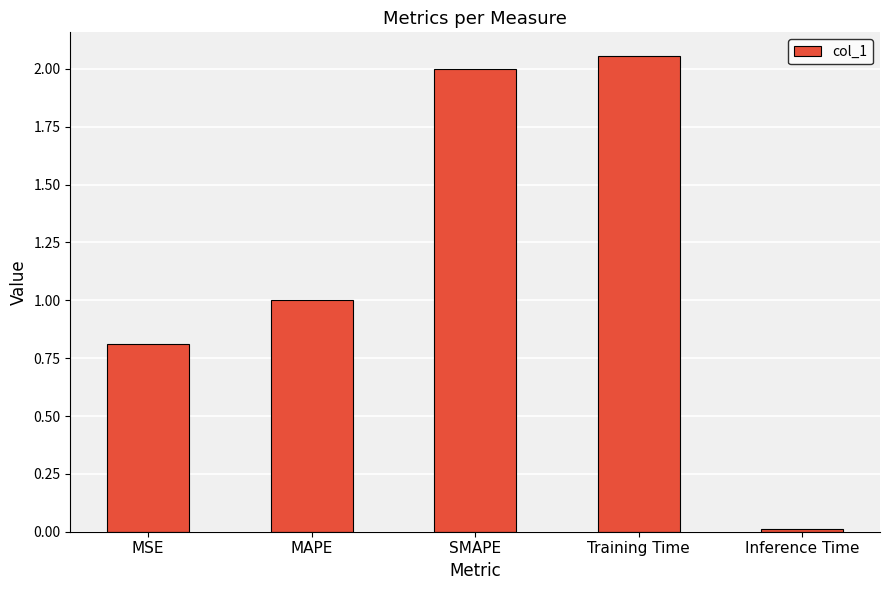

Rank the categories by value from lowest to highest.

Inference Time, MSE, MAPE, SMAPE, Training Time